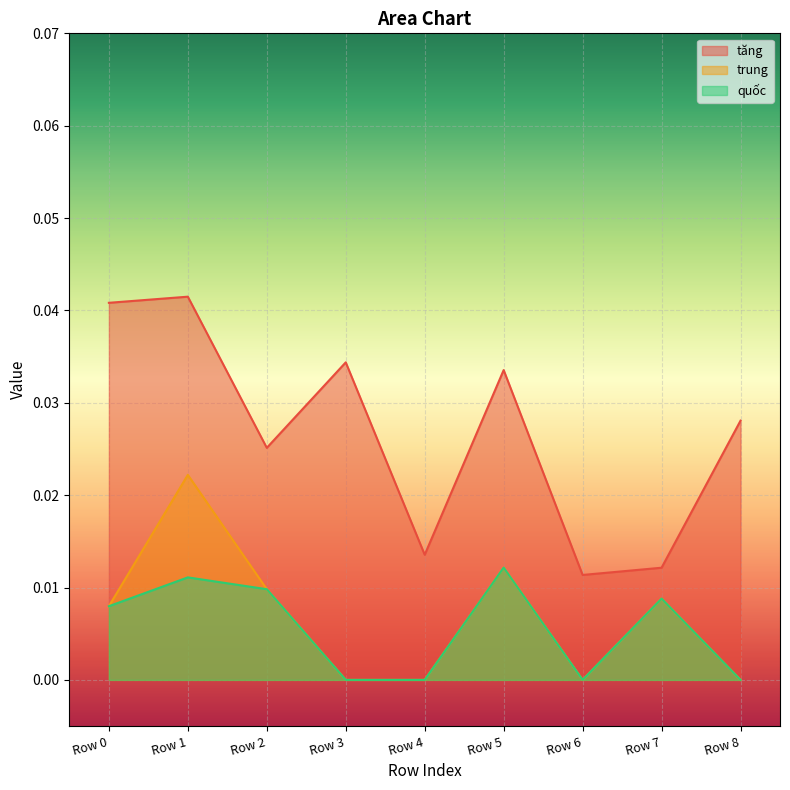

Where is the first local maximum for quốc?

Row 1